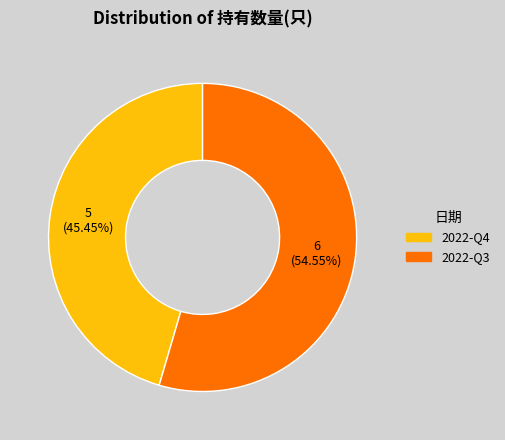

What is the smallest slice in the pie chart?

2022-Q4